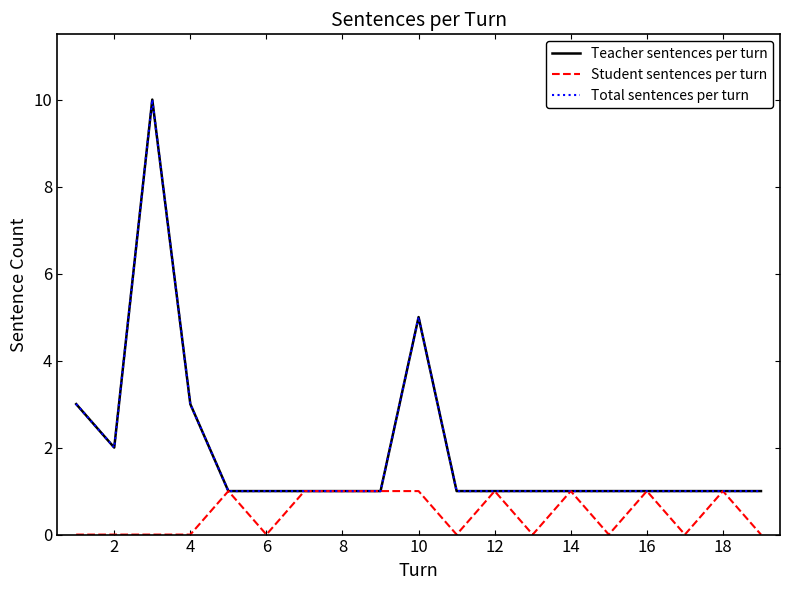

Is this an area chart (filled region under the line)?

No